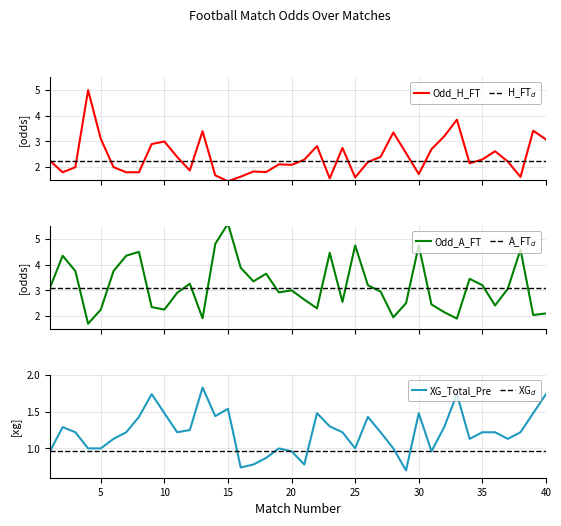

Reading left to right, transcribe all the data shown in this chart.

Odd_H_FT: 2.2	1.8	2.0	5.0	3.1	2.0	1.8	1.8	2.9	3.0	2.4	1.9	3.4	1.7	1.4	1.6	1.8	1.8	2.1	2.1	2.3	2.8	1.6	2.8	1.6	2.2	2.4	3.4	2.5	1.7	2.7	3.2	3.9	2.1	2.3	2.6	2.2	1.6	3.4	3.1
Odd_A_FT: 3.1	4.3	3.8	1.7	2.2	3.8	4.3	4.5	2.4	2.2	2.9	3.3	1.9	4.8	5.6	3.9	3.4	3.6	2.9	3.0	2.6	2.3	4.5	2.5	4.8	3.2	3.0	1.9	2.5	4.8	2.5	2.1	1.9	3.5	3.2	2.4	3.1	4.6	2.0	2.1
XG_Total_Pre: 1.0	1.3	1.2	1.0	1.0	1.1	1.2	1.4	1.7	1.5	1.2	1.2	1.8	1.4	1.5	0.7	0.8	0.9	1.0	1.0	0.8	1.5	1.3	1.2	1.0	1.4	1.2	1.0	0.7	1.5	1.0	1.3	1.7	1.1	1.2	1.2	1.1	1.2	1.5	1.7